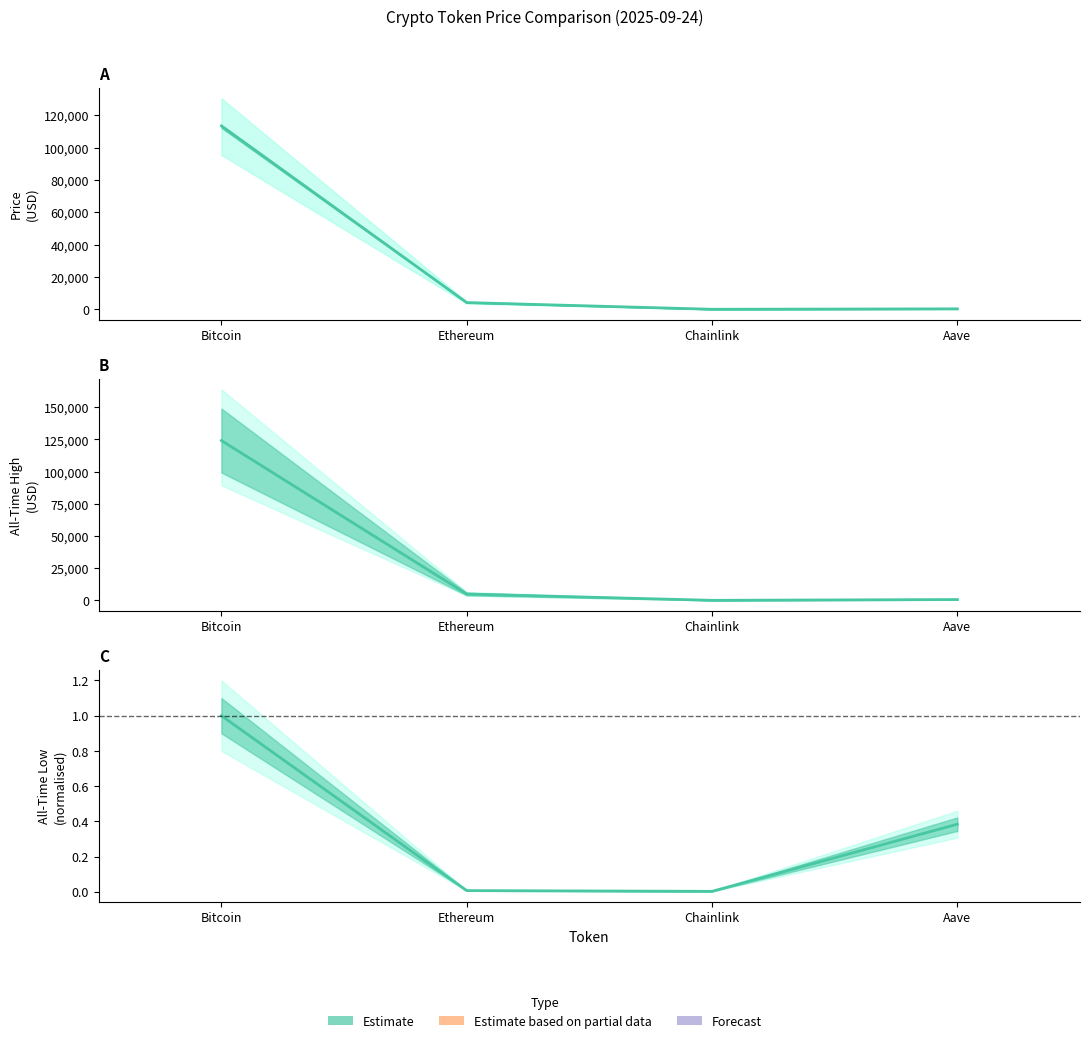

Between Chainlink and Aave, which series saw the biggest shift?

price24hAgo